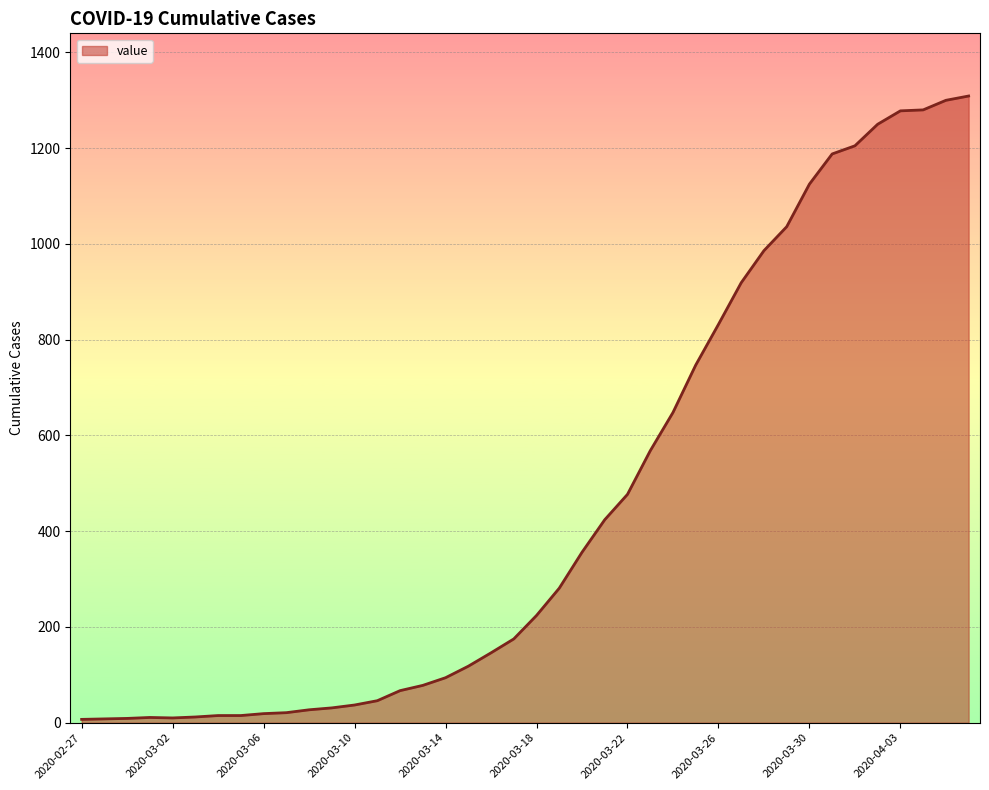

Does the chart have visible grid lines?

Yes